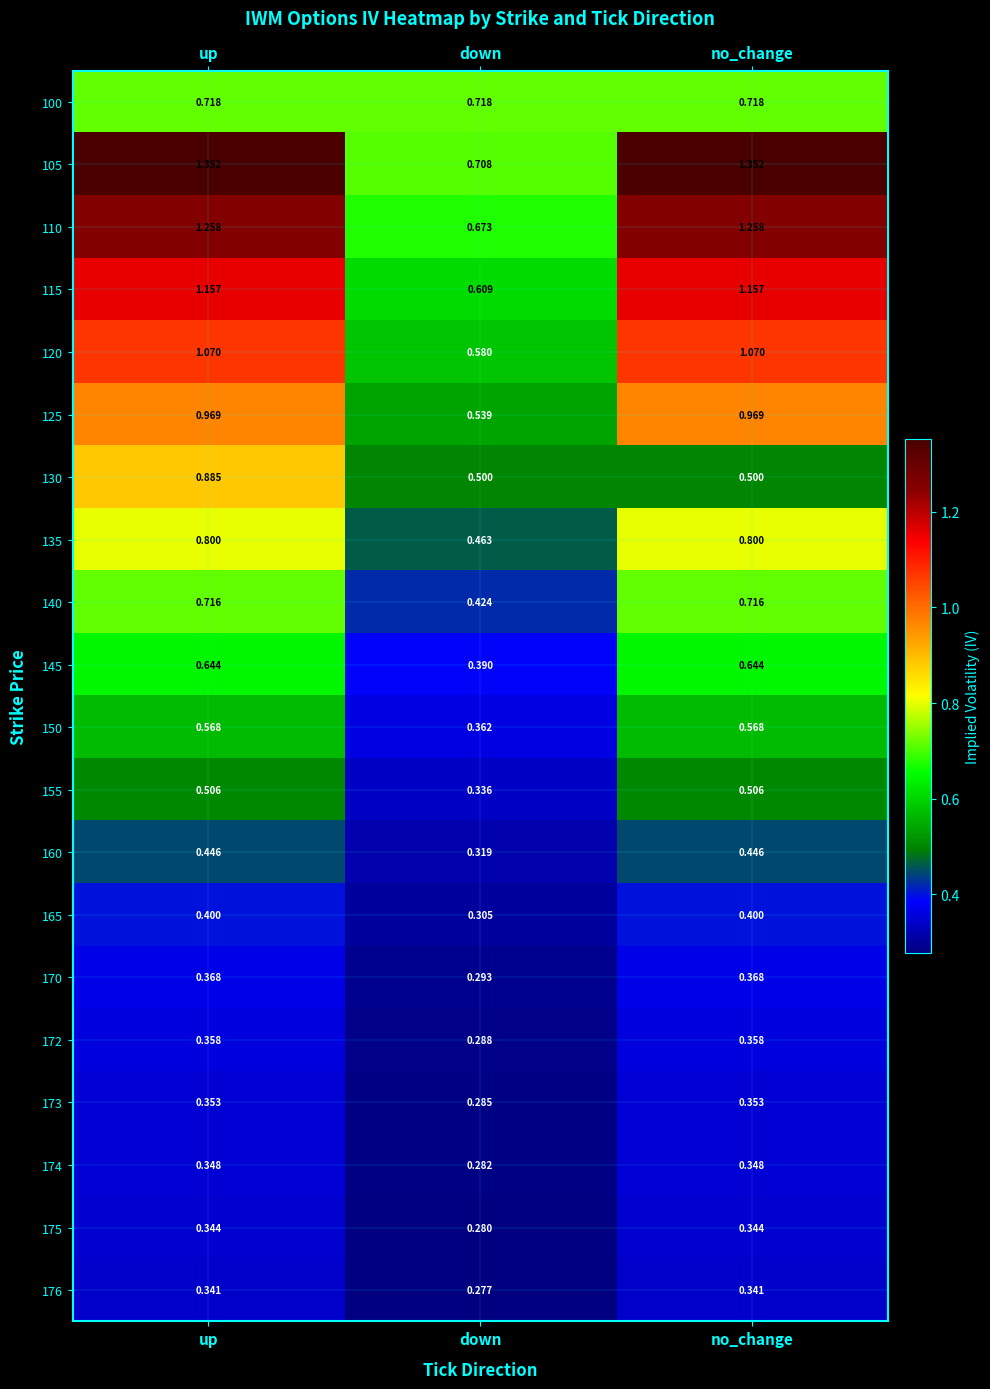

At which label is 172 closest to 0?

down